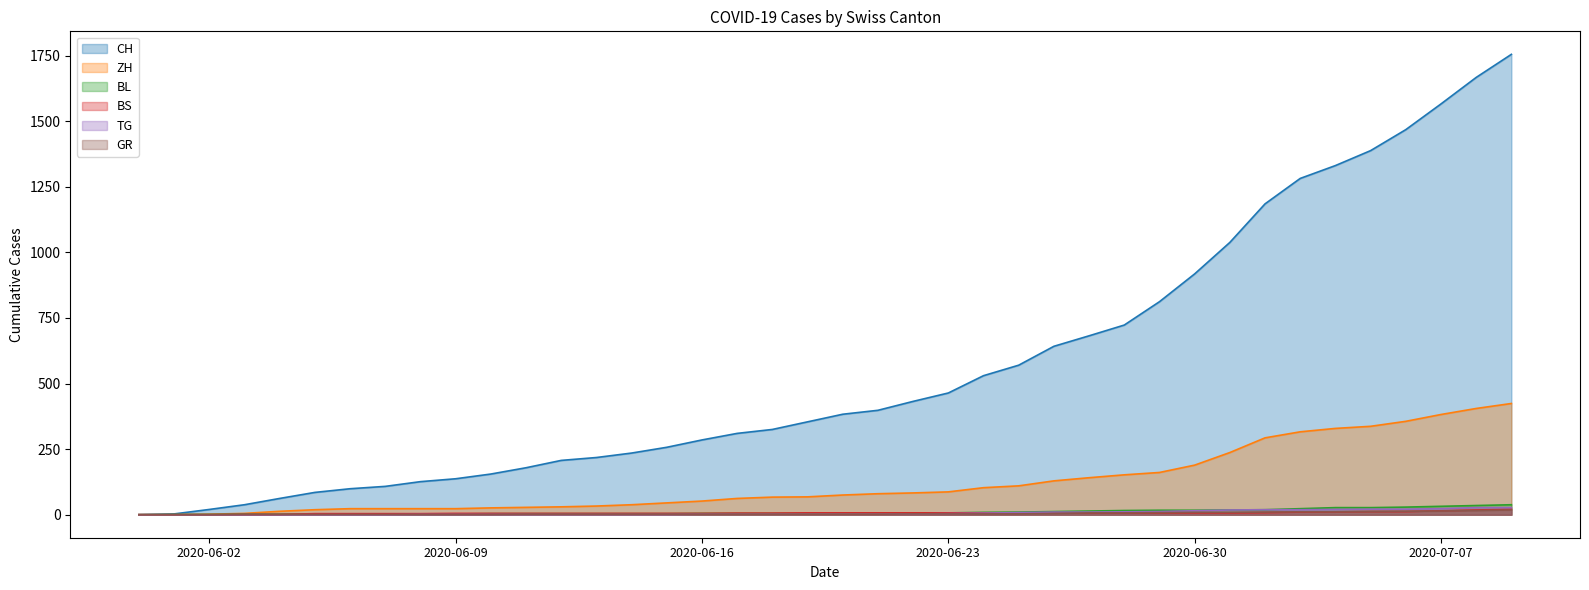

Is the value of BL at 2020-06-17 greater than the value of BS at 2020-06-16?

No